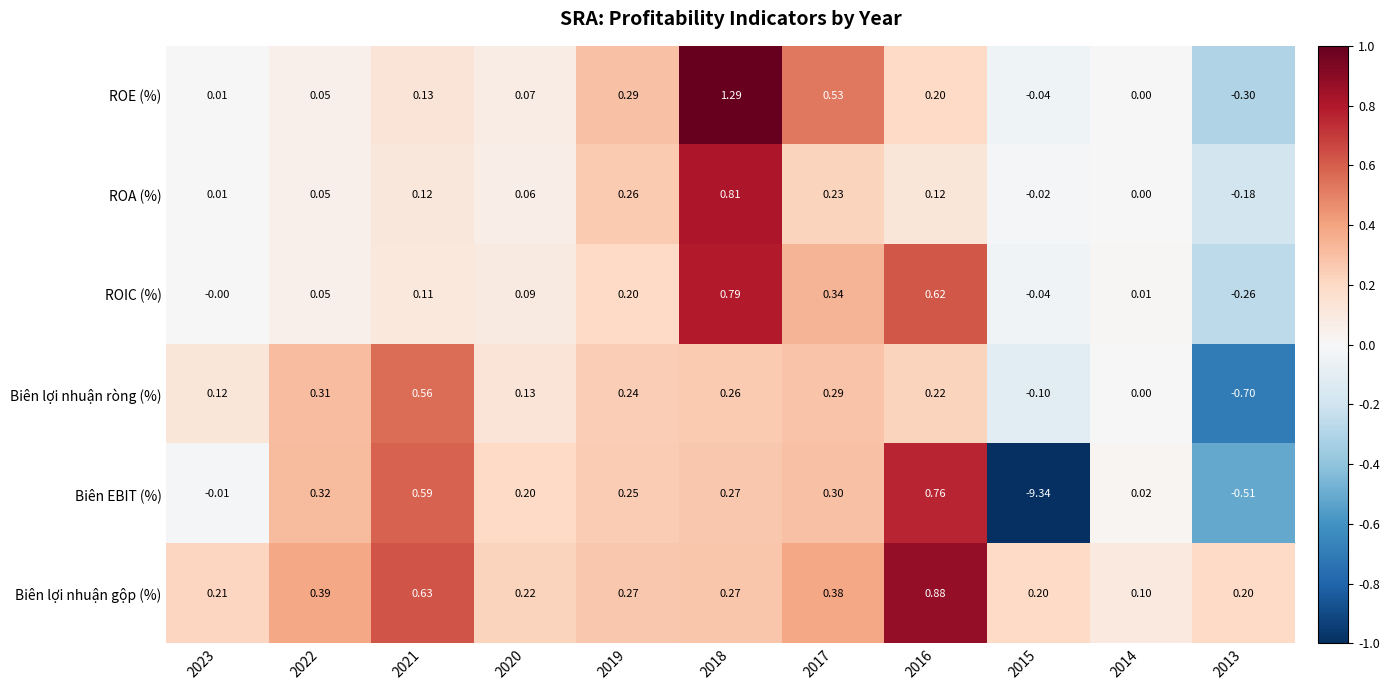

How many distinct data groups are displayed?

6